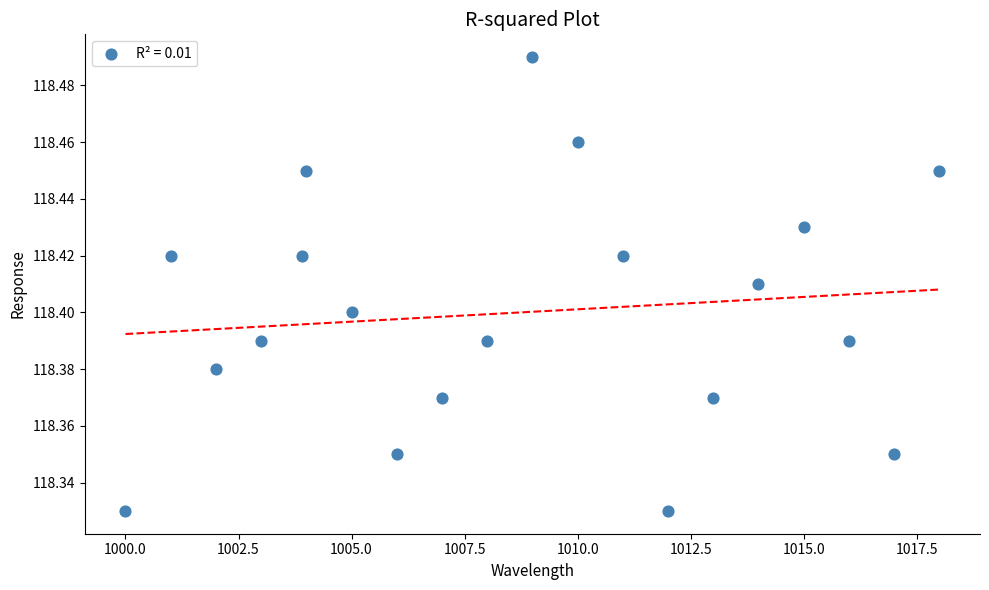

What is the range of X values (max minus min)?

18.0